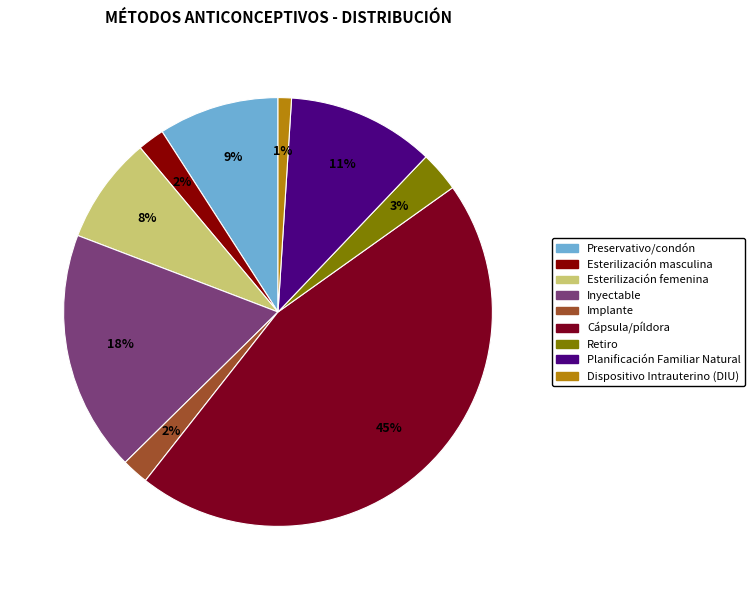

What is the smallest slice in the pie chart?

Dispositivo Intrauterino (DIU)